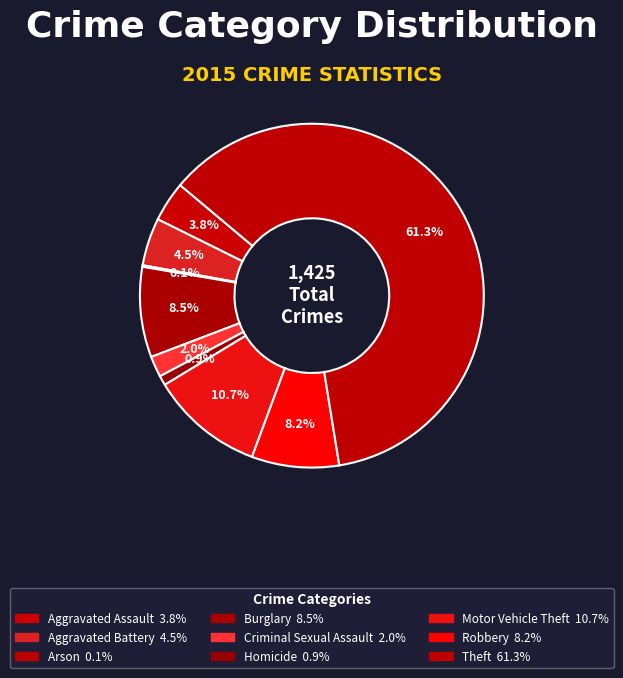

True or false: Burglary accounts for 1% of the total.

False